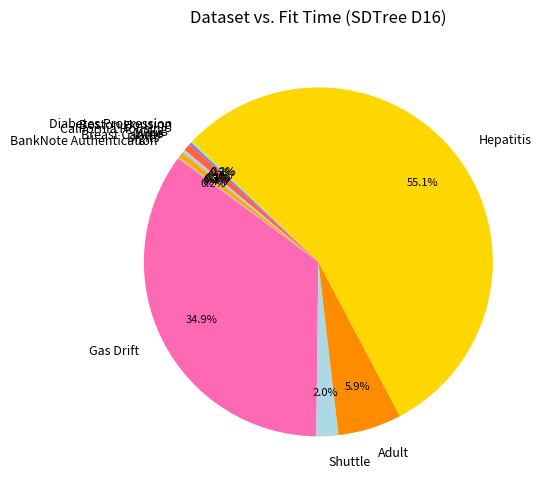

Is there a majority slice in this chart?

Yes